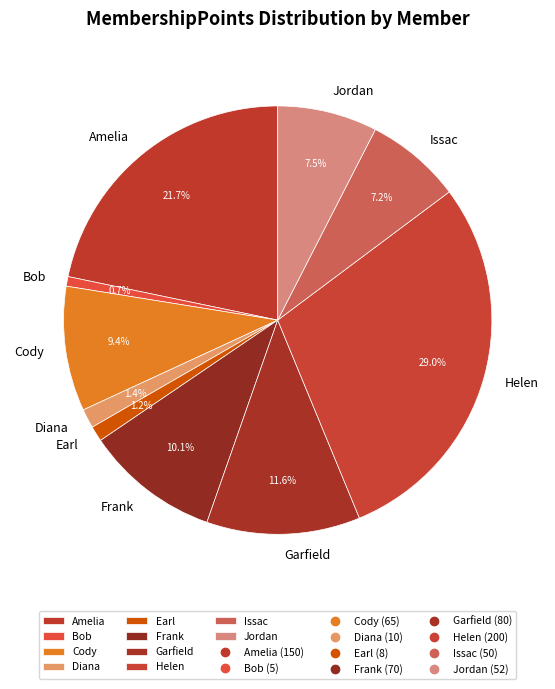

How many slices are in this pie chart?

10